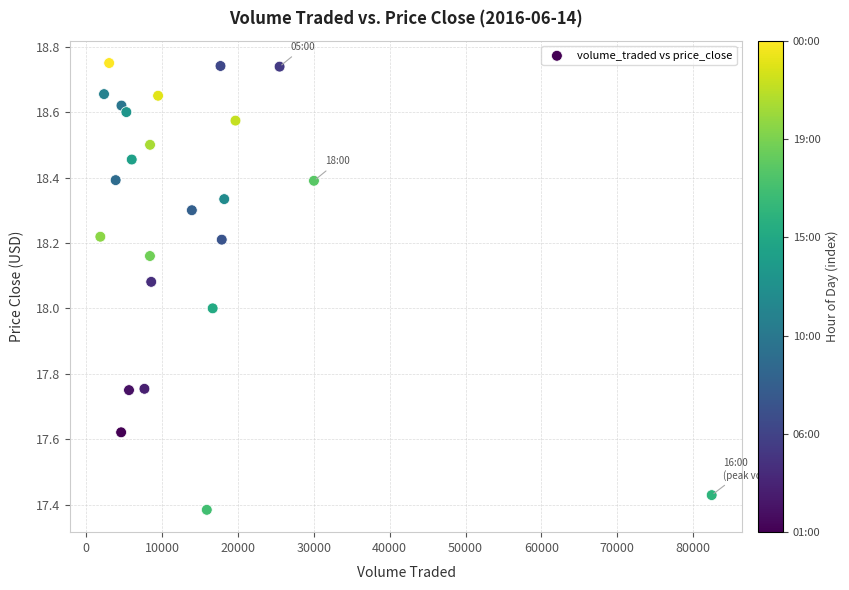

What is the range of Y values (max minus min)?

1.4